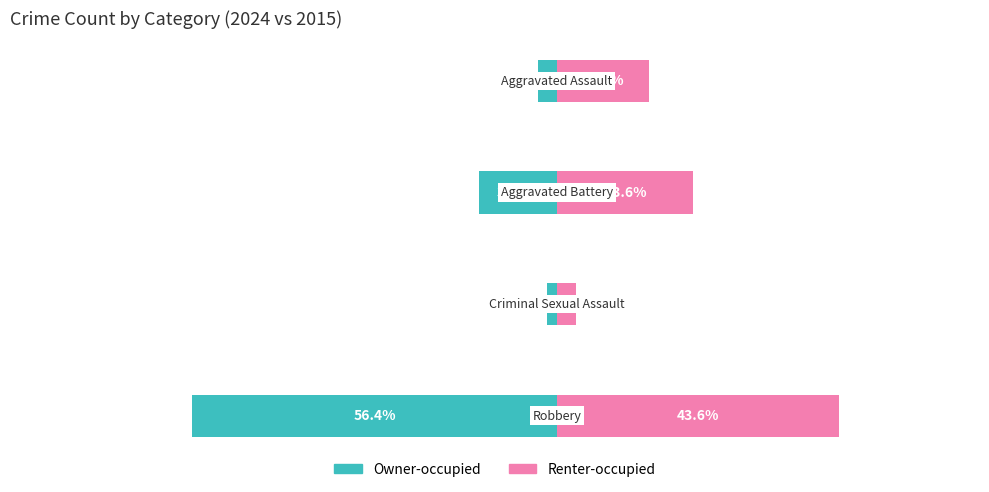

What is the average value of the Owner-occupied series?

-24